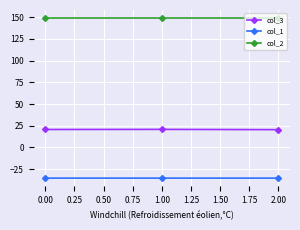

Is it true that col_3 equals 20.7 at 0.00?

True